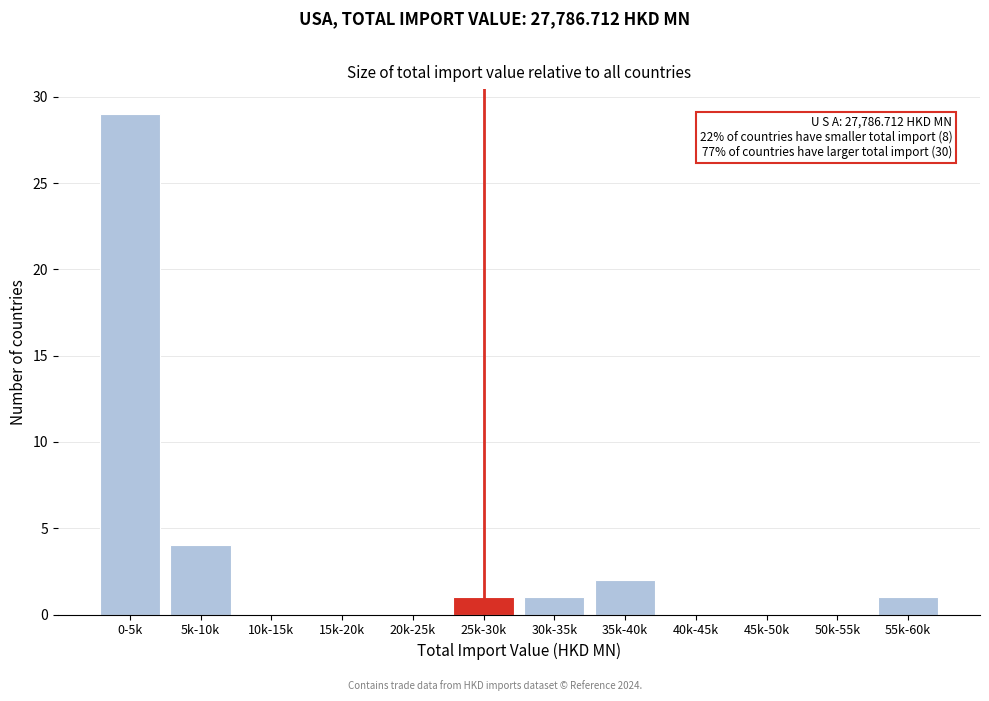

Reading left to right, transcribe all the data shown in this chart.

0-5k=29	5k-10k=4	10k-15k=0	15k-20k=0	20k-25k=0	25k-30k=1	30k-35k=1	35k-40k=2	40k-45k=0	45k-50k=0	50k-55k=0	55k-60k=1